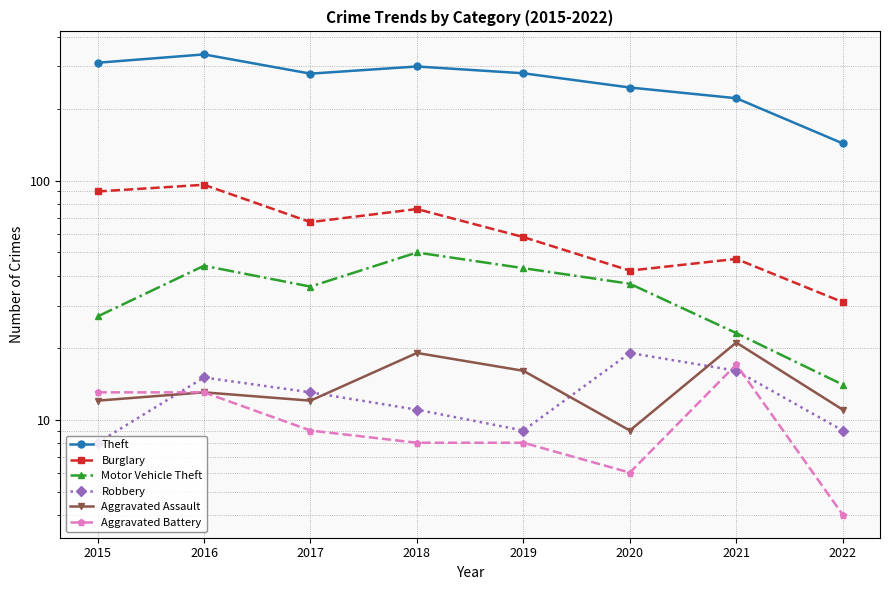

Where is the first local maximum for Aggravated Battery?

2021